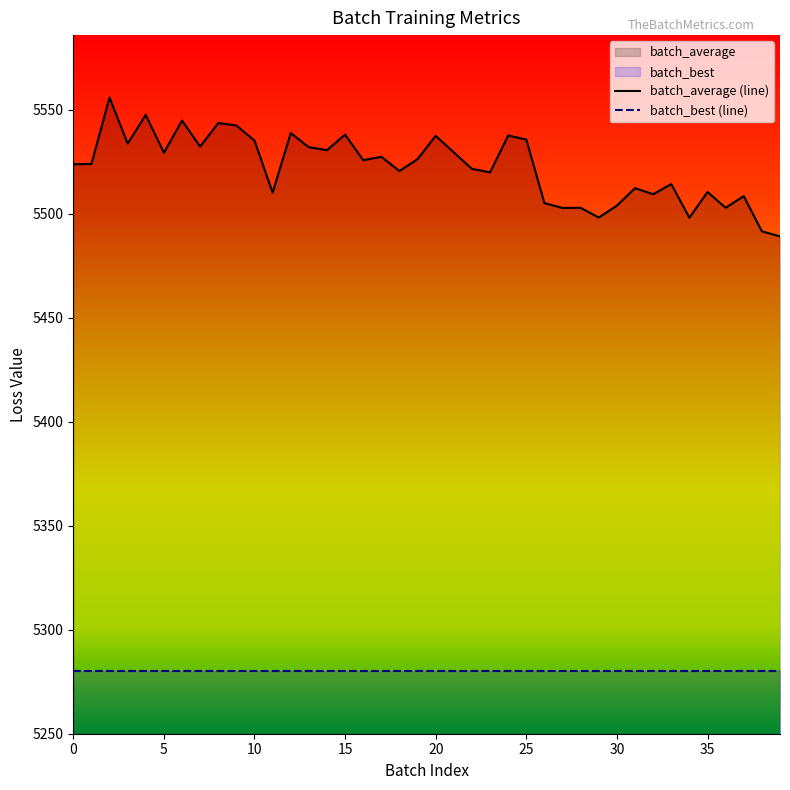

What is the lowest value of the batch_best (line) series?

5279.9